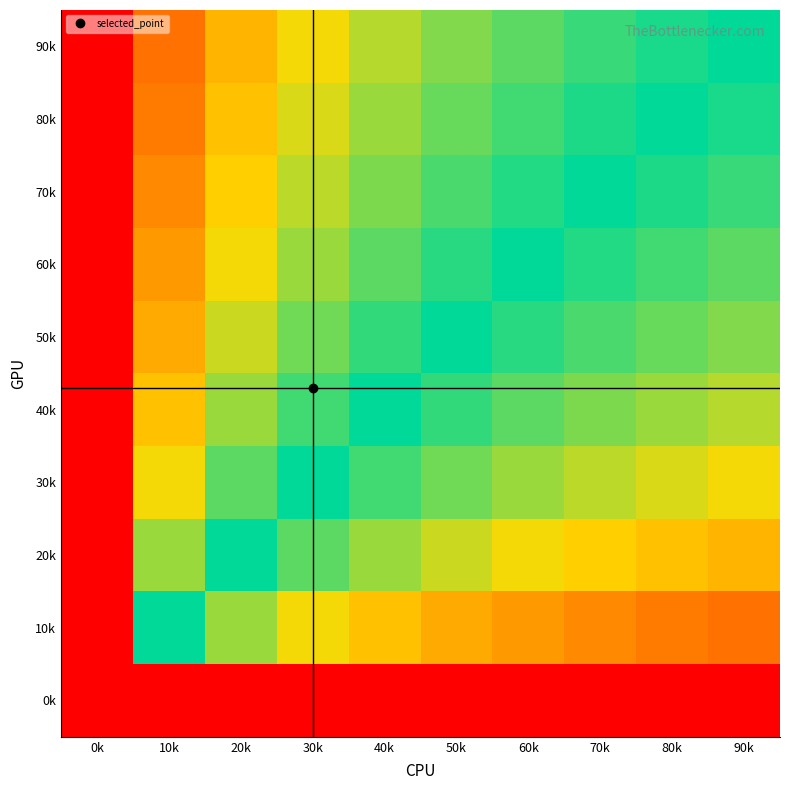

How many values in the 80k series exceed 0?

9